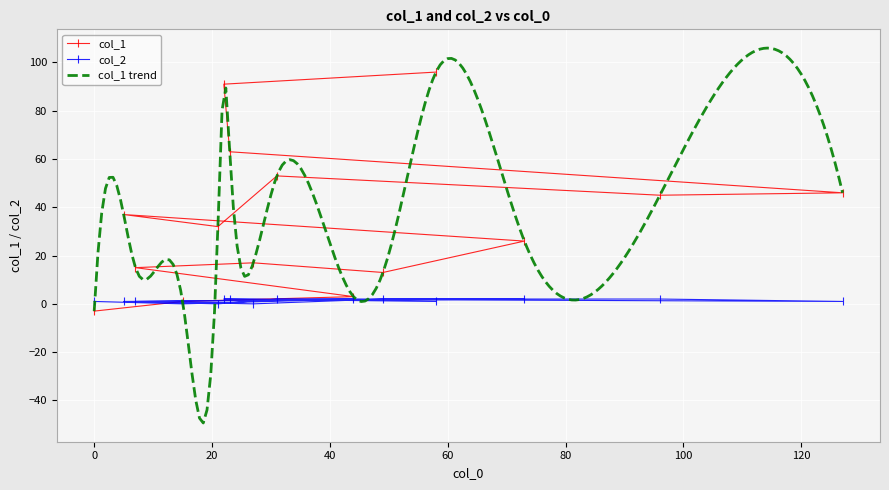

The value of col_1 at 58 is 96. True or false?

True